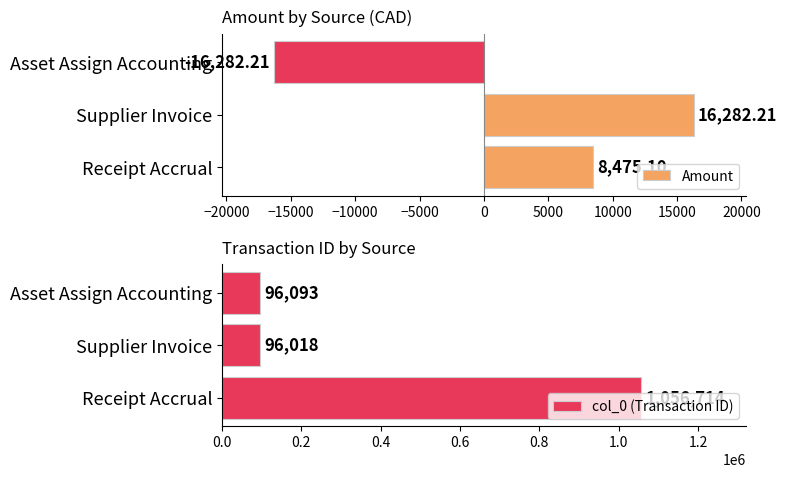

At which label is col_0 (Transaction ID) closest to 576366?

Asset Assign Accounting